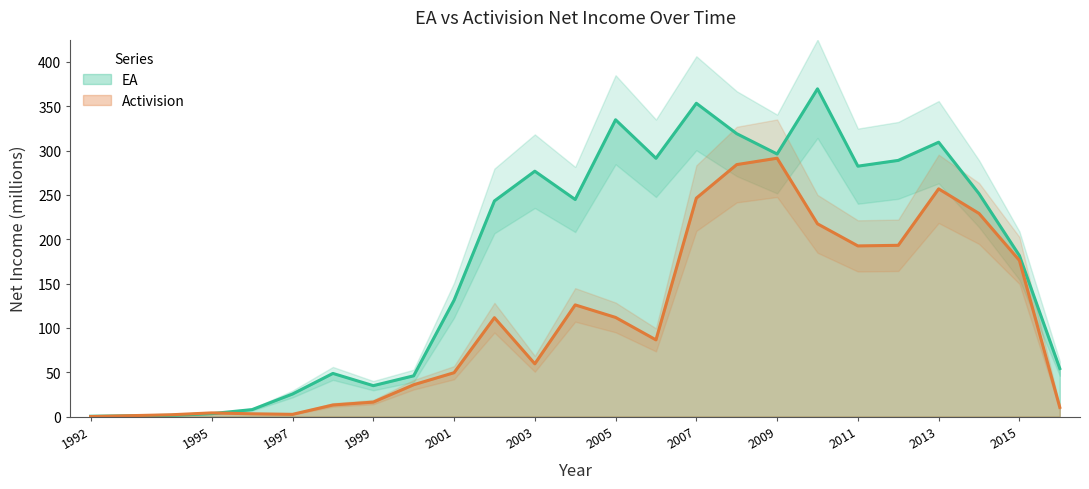

Reading right to left, what are all the values shown in this chart?

EA: 54.2	181.6	251.3	309.4	288.9	282.4	369.6	296.1	319.0	353.3	291.3	334.7	244.8	276.7	243.2	131.2	46.0	34.9	48.7	25.5	7.9	3.4	1.4	0.4
Activision: 10.4	176.1	229.1	256.8	193.2	192.5	217.4	291.4	284.2	246.3	86.5	111.8	126.0	59.5	111.5	49.5	35.9	16.4	13.1	2.5	3.2	4.2	2.1	0.0